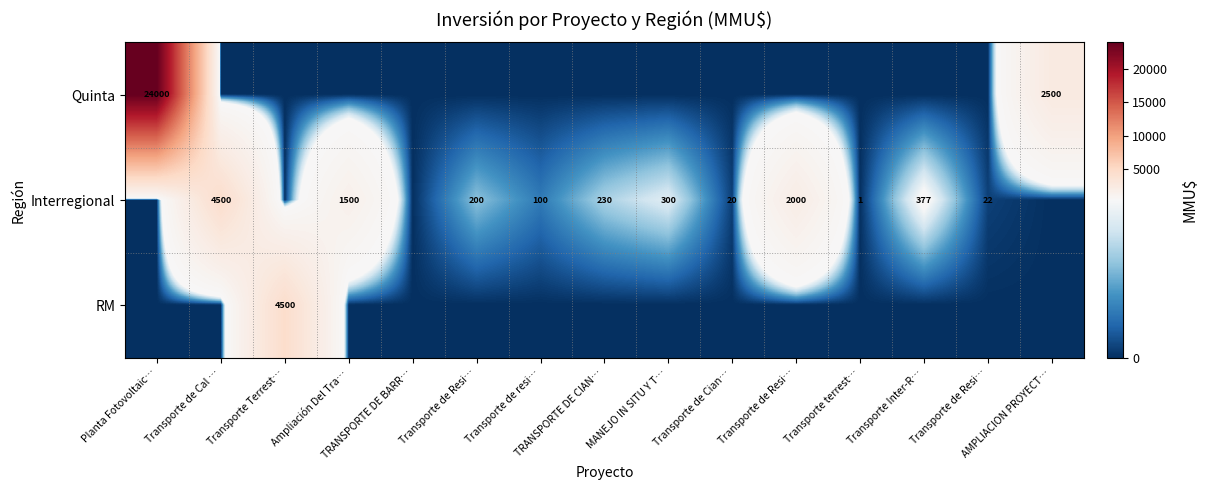

Rank the categories by RM value from highest to lowest.

Transporte Terrest…, Planta Fotovoltaic…, Transporte de Cal …, Ampliación Del Tra…, TRANSPORTE DE BARR…, Transporte de Resi…, Transporte de resi…, TRANSPORTE DE CIAN…, MANEJO IN SITU Y T…, Transporte de Cian…, Transporte de Resi…, Transporte terrest…, Transporte Inter-R…, Transporte de Resi…, AMPLIACION PROYECT…